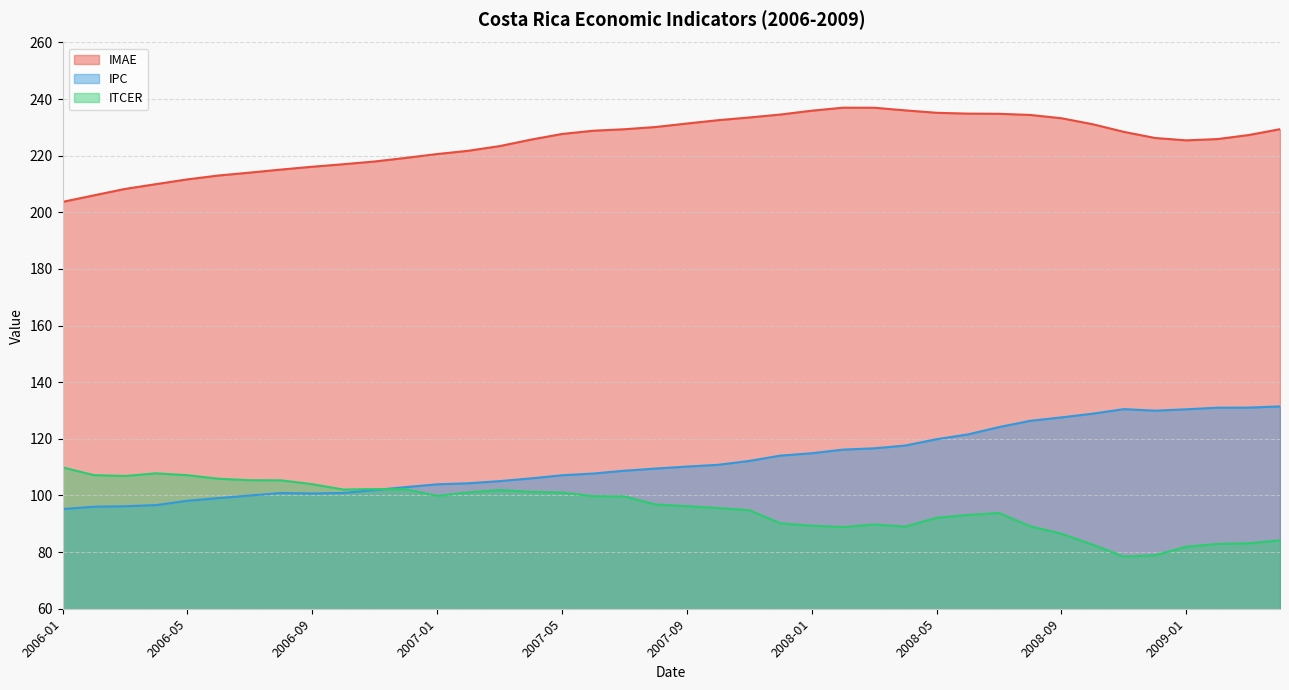

What is the minimum value for ITCER?

78.4